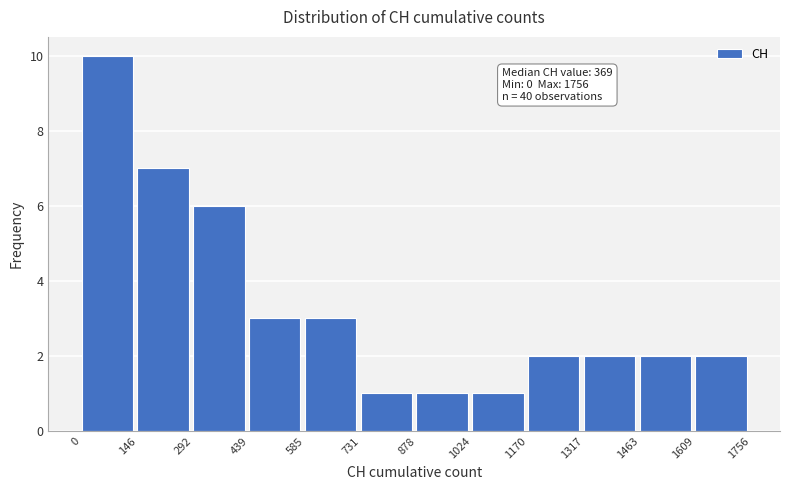

Over which range of the x-axis is the bar tallest?

0 to 146